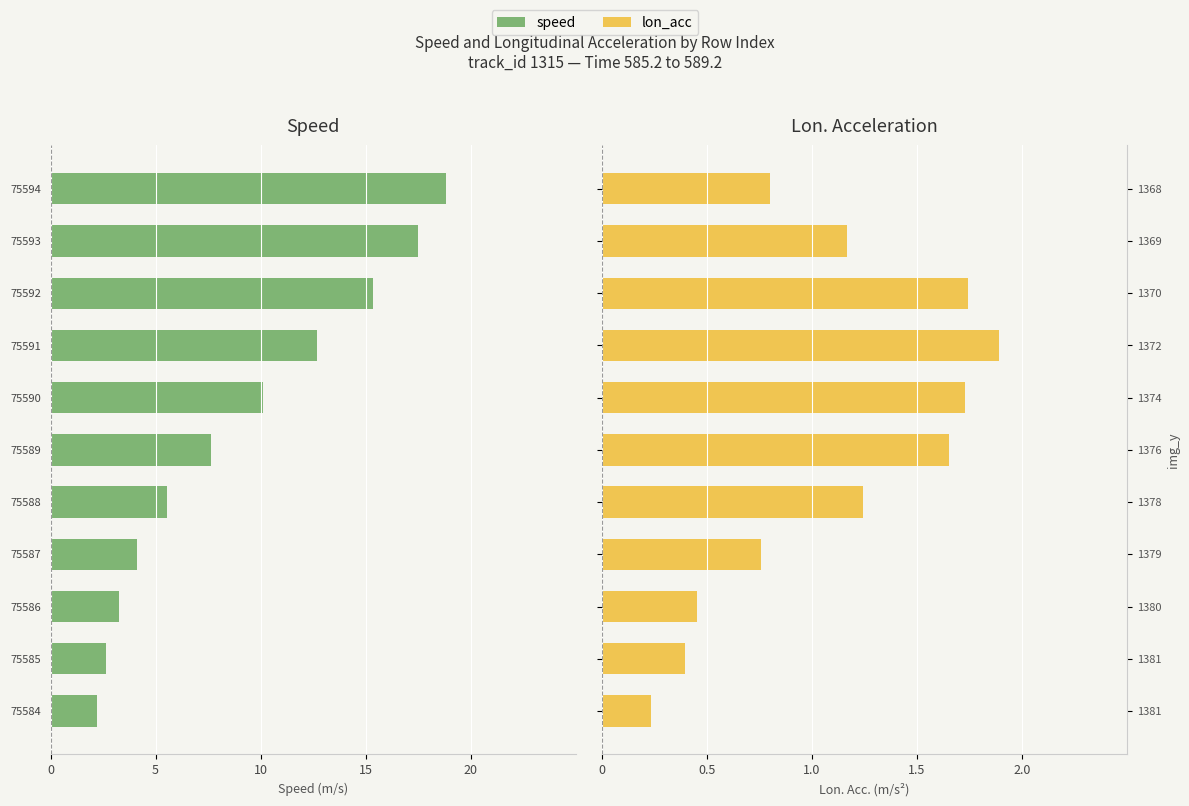

What is the difference between the speed values at 75594 and 75584?

16.7